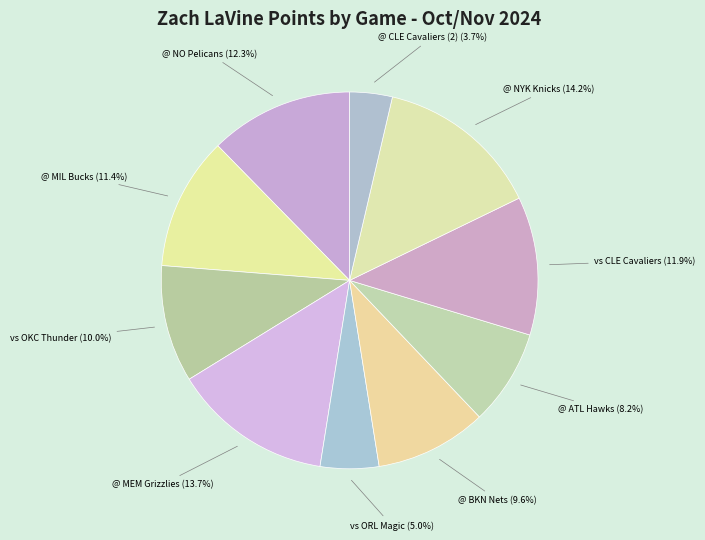

Between @ CLE Cavaliers (2) (3.7%) and @ MIL Bucks (11.4%), which is larger?

@ MIL Bucks (11.4%)